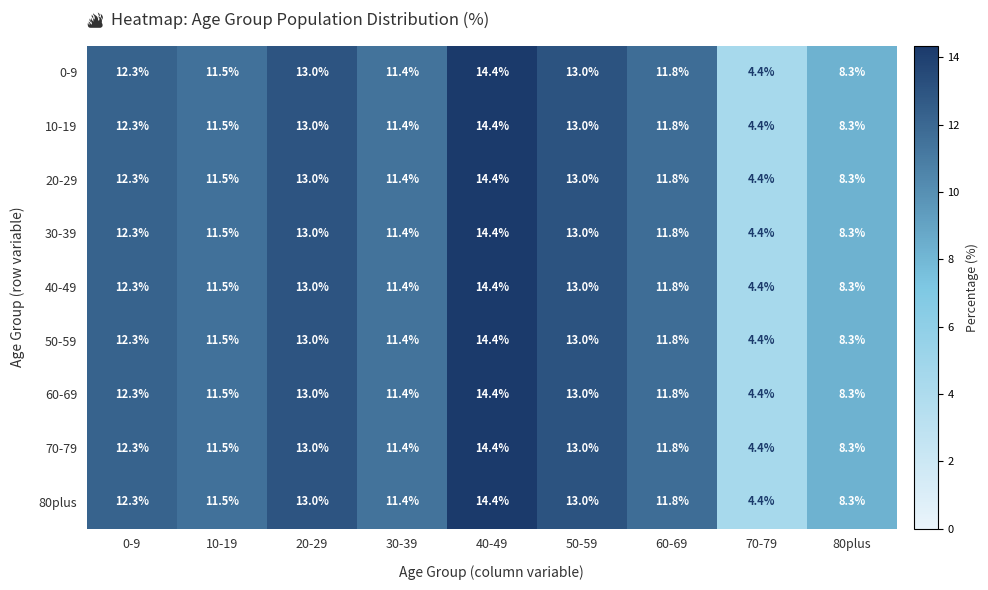

What is the total value across all series at 20-29?

117.0